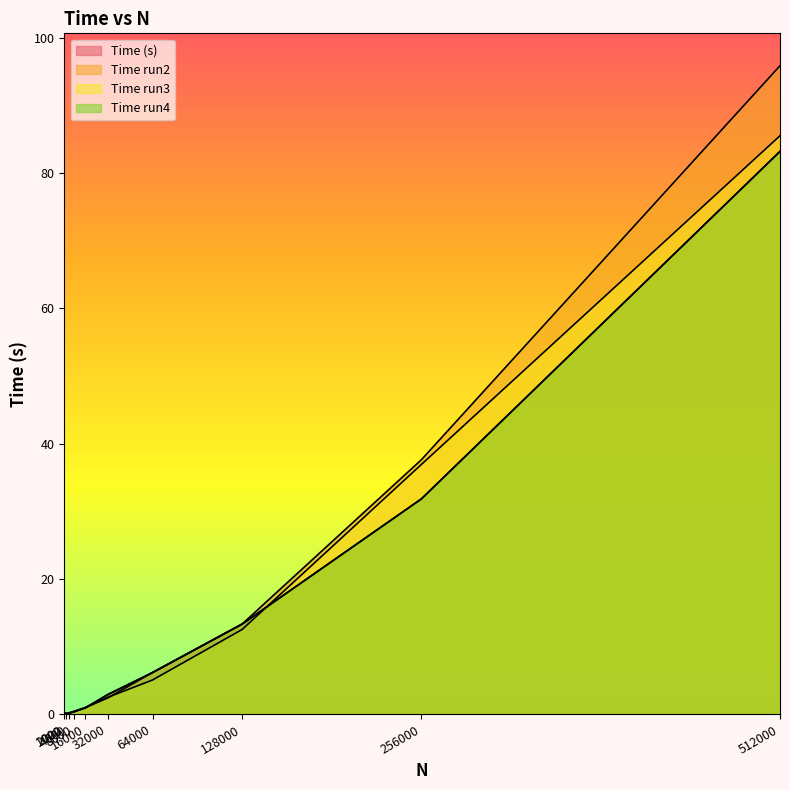

Which series changed the most between 2000 and 128000?

Time run4